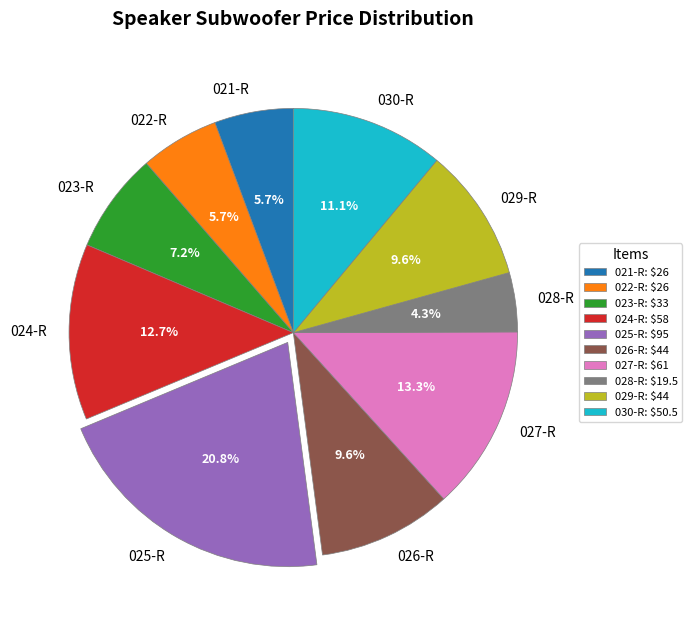

How many slices are in this pie chart?

10